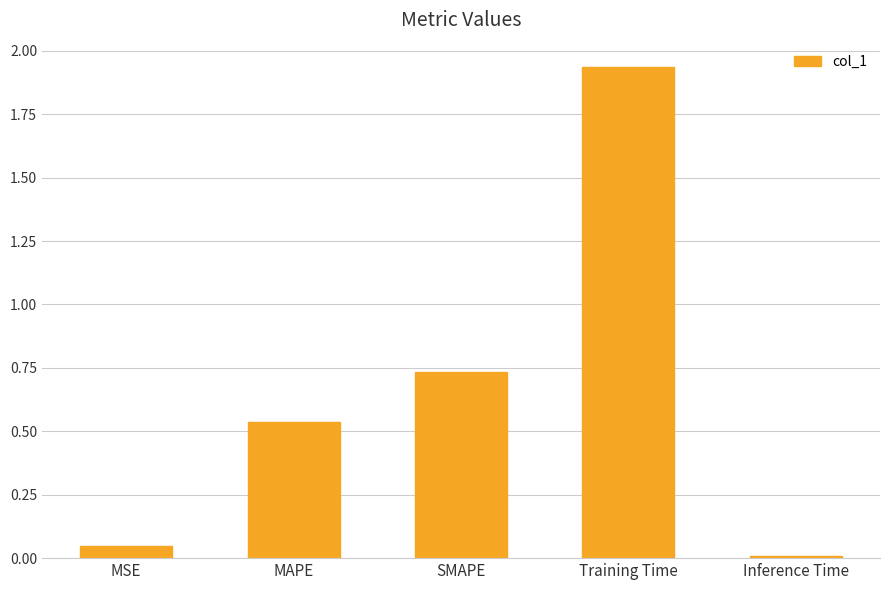

What is the ratio of the value at SMAPE to the value at Training Time?

0.4